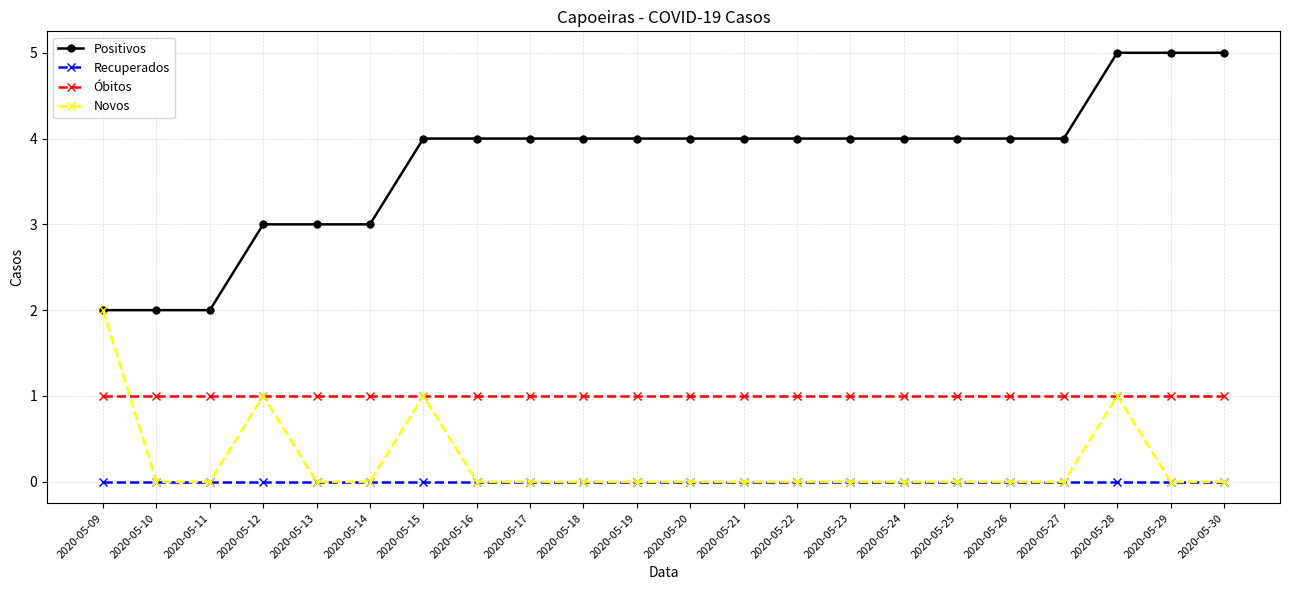

List the series in order of their peak value, lowest first.

Recuperados, Óbitos, Novos, Positivos